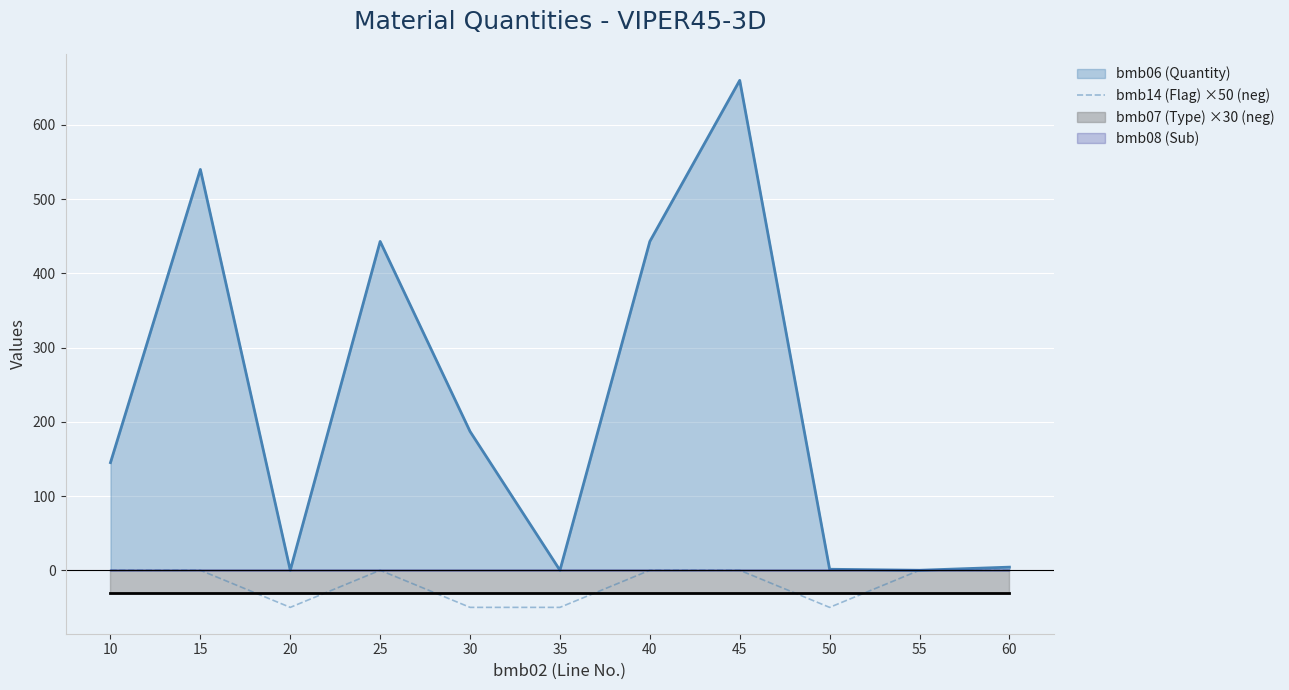

The value of bmb14 (Flag) ×50 (neg) at 35 is -87.1. True or false?

False